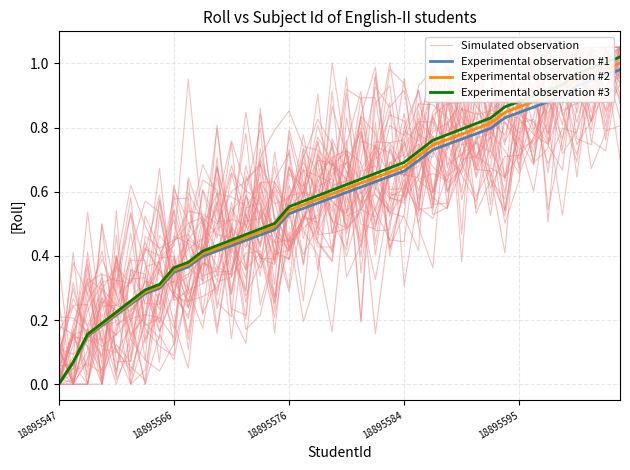

At how many categories does at least one series exceed 0?

40